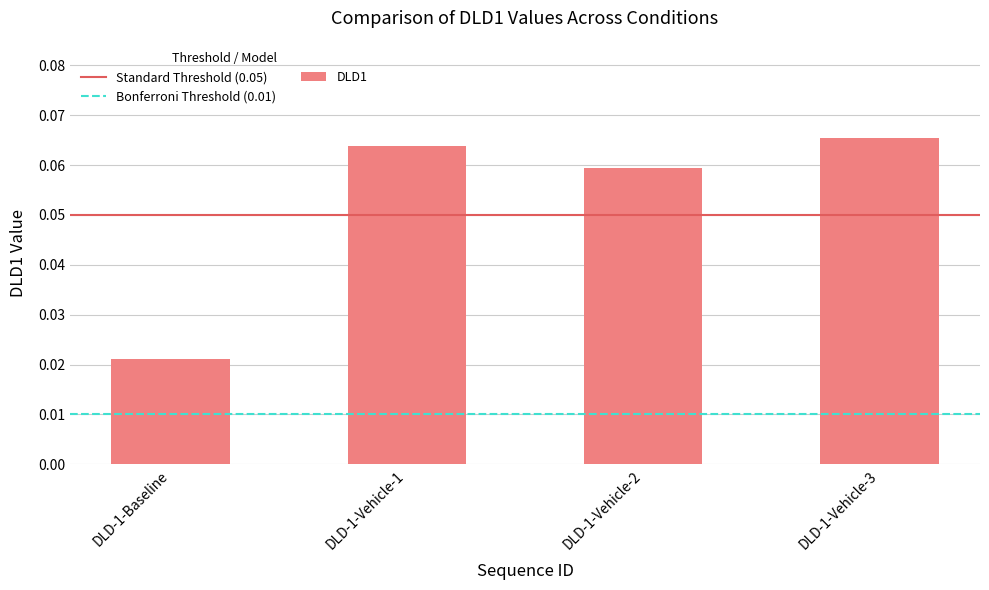

Rank the categories by value from highest to lowest.

DLD-1-Vehicle-3, DLD-1-Vehicle-1, DLD-1-Vehicle-2, DLD-1-Baseline